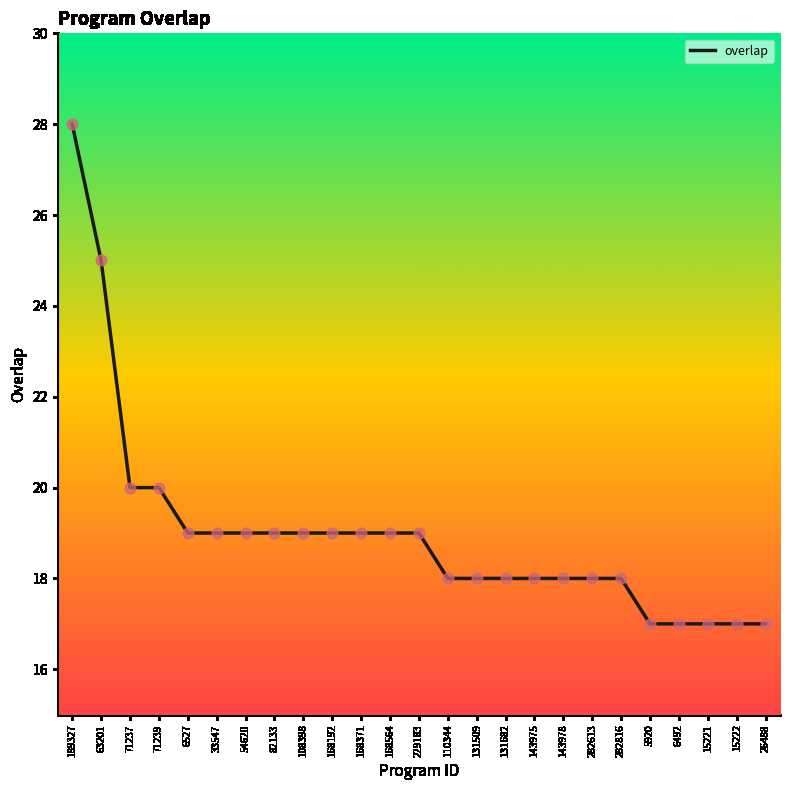

Approximately how many times larger is the value at 110344 compared to 54620?

0.9